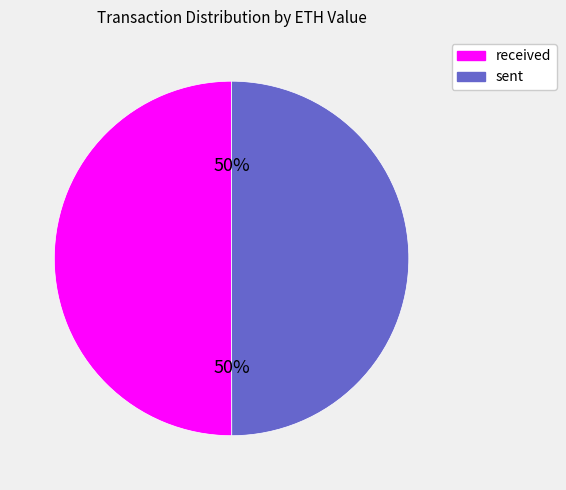

How many segments does this pie chart have?

2